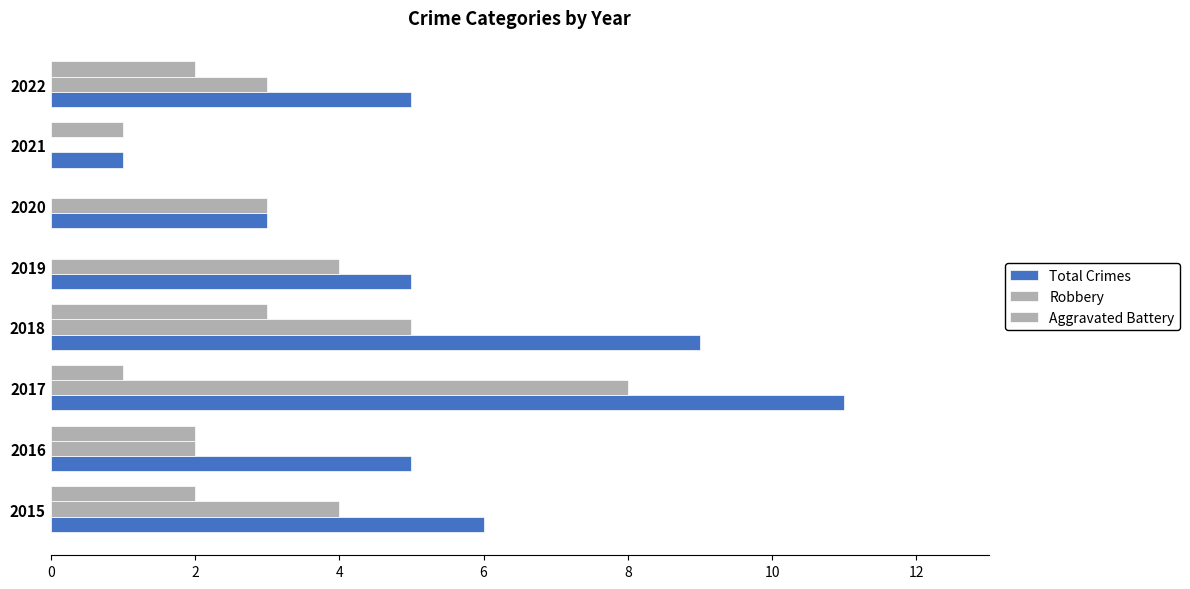

What is the value of the Total Crimes bar at the 8th from the left?

5